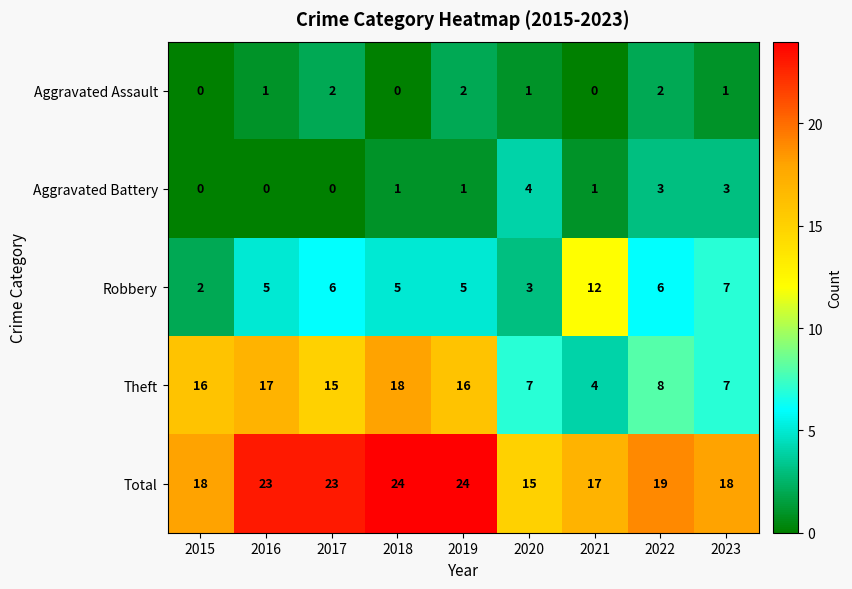

What is the greatest value displayed?

24